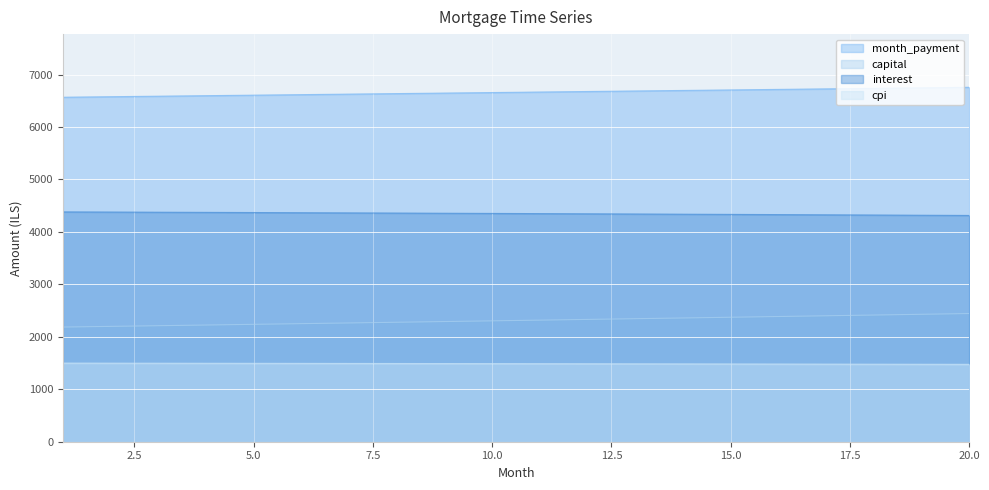

Which label corresponds to the smallest value in the chart?

20